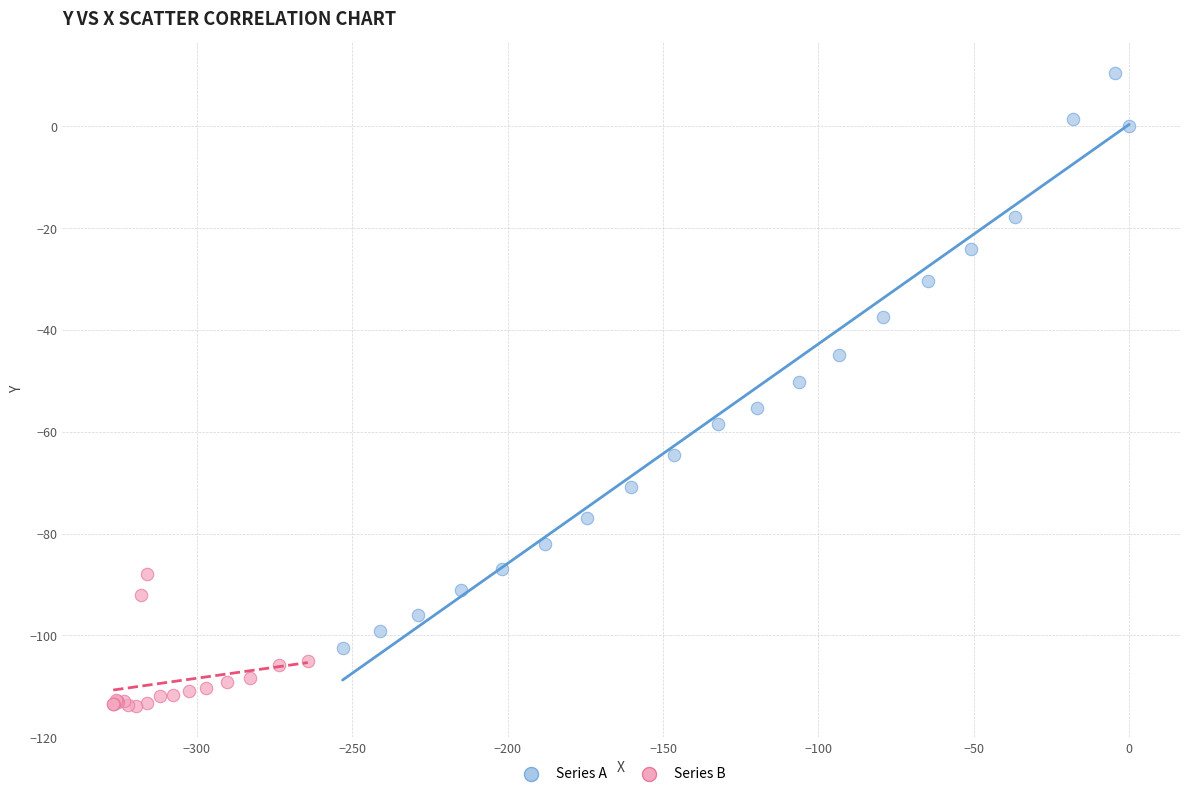

Which series contains the highest Y value?

Series A